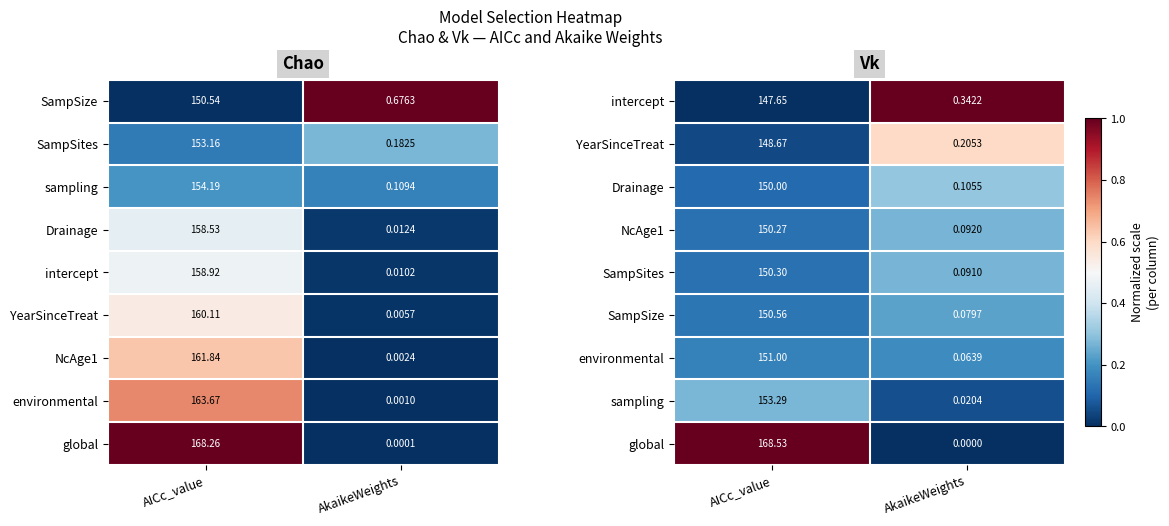

Which has a higher value, AkaikeWeights or AICc_value?

AkaikeWeights